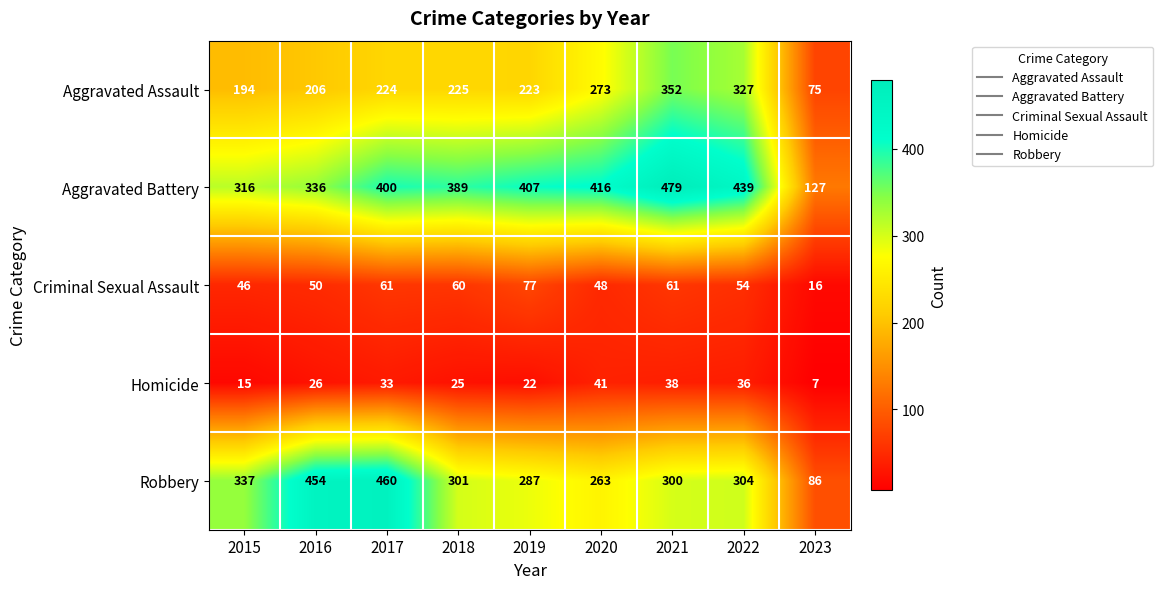

Which series has the largest total across all categories?

Aggravated Battery